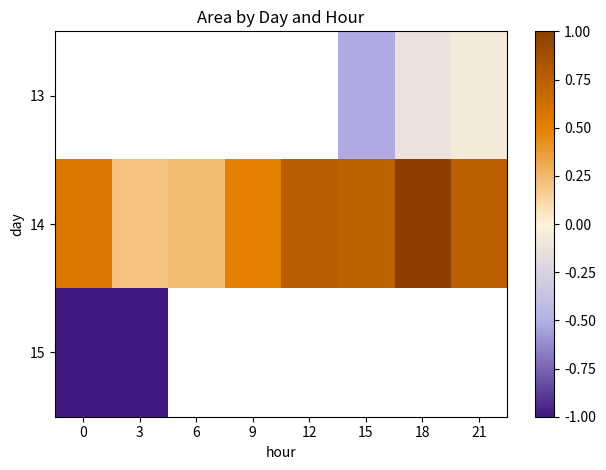

Is the value of 14 at 18 greater than the value of 13 at 0?

No